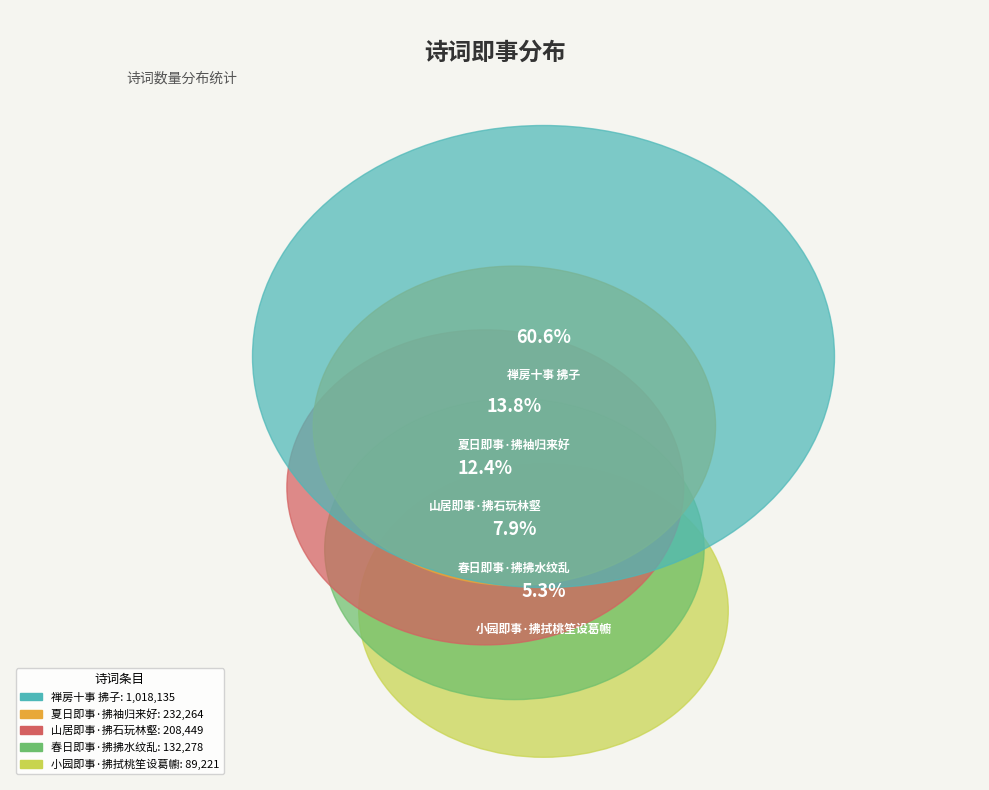

What is the change in value from 春日即事·拂拂水纹乱 to 小园即事·拂拭桃笙设葛幮?

-43057